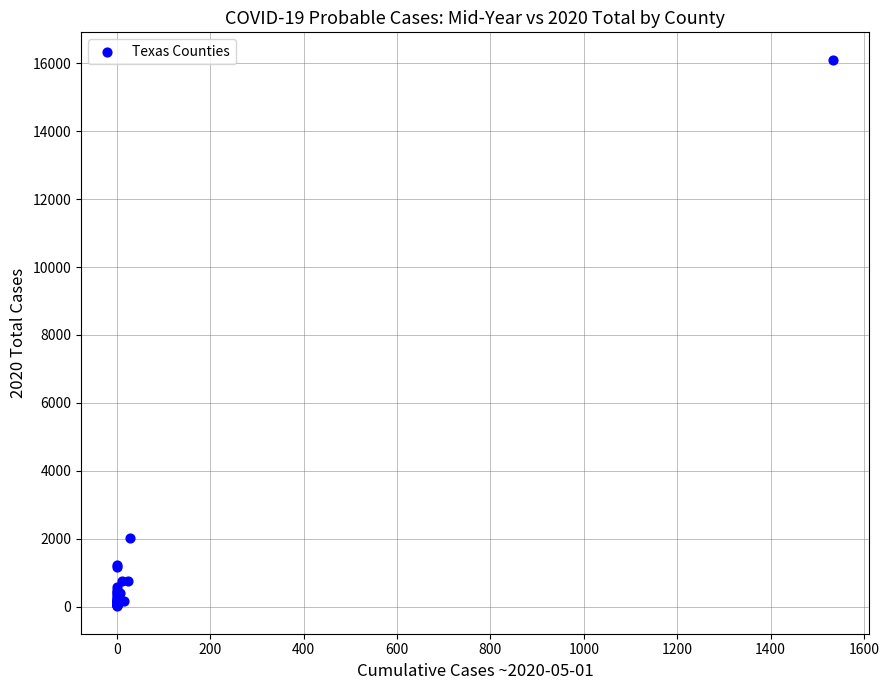

What Y value in the scatter plot is closest to 8056?

2024